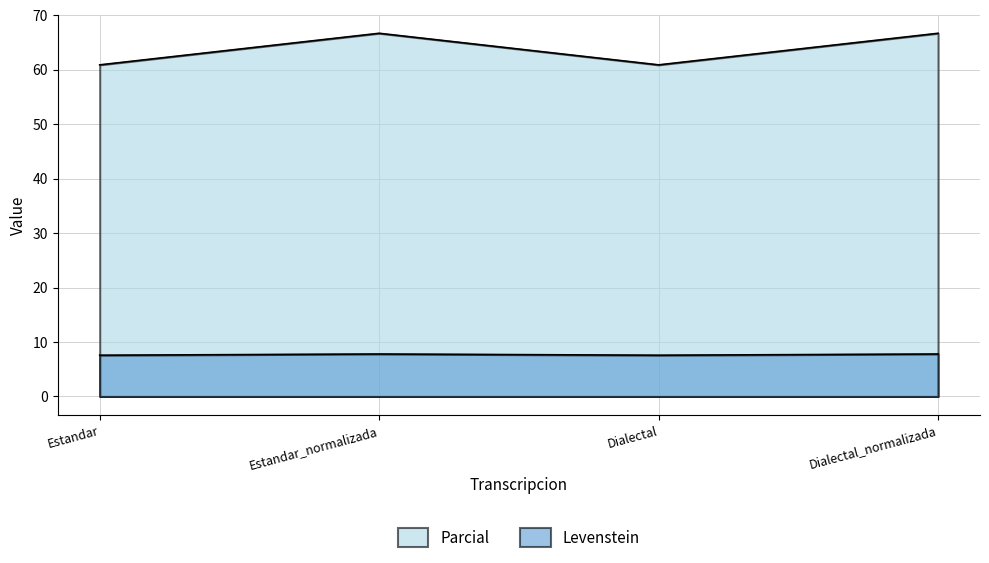

What position from the right is Dialectal?

2